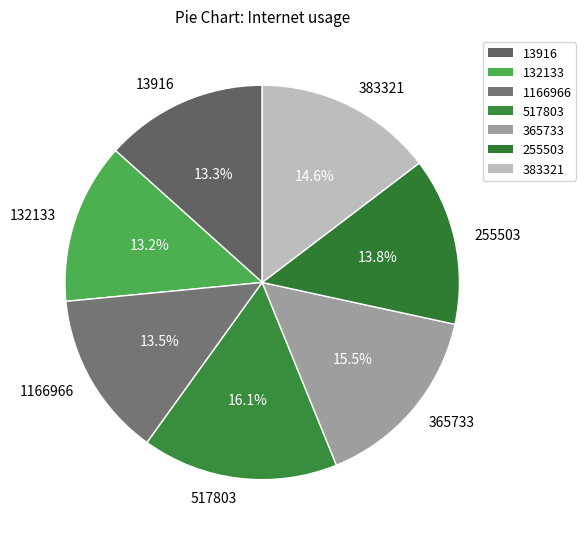

Does 255503 account for over 50% of the chart?

No